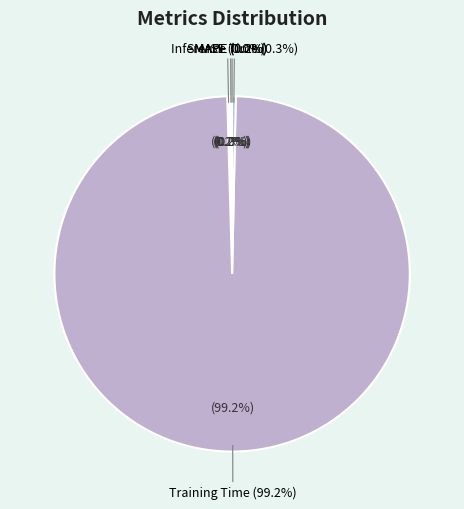

Which category has the smallest portion of the pie?

MSE